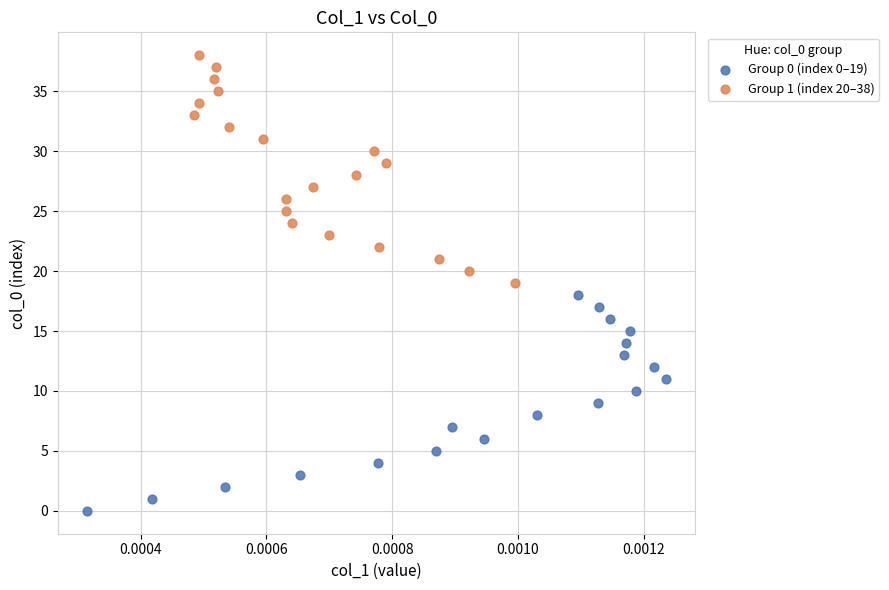

Which series contains the highest Y value?

Group 1 (index 20–38)